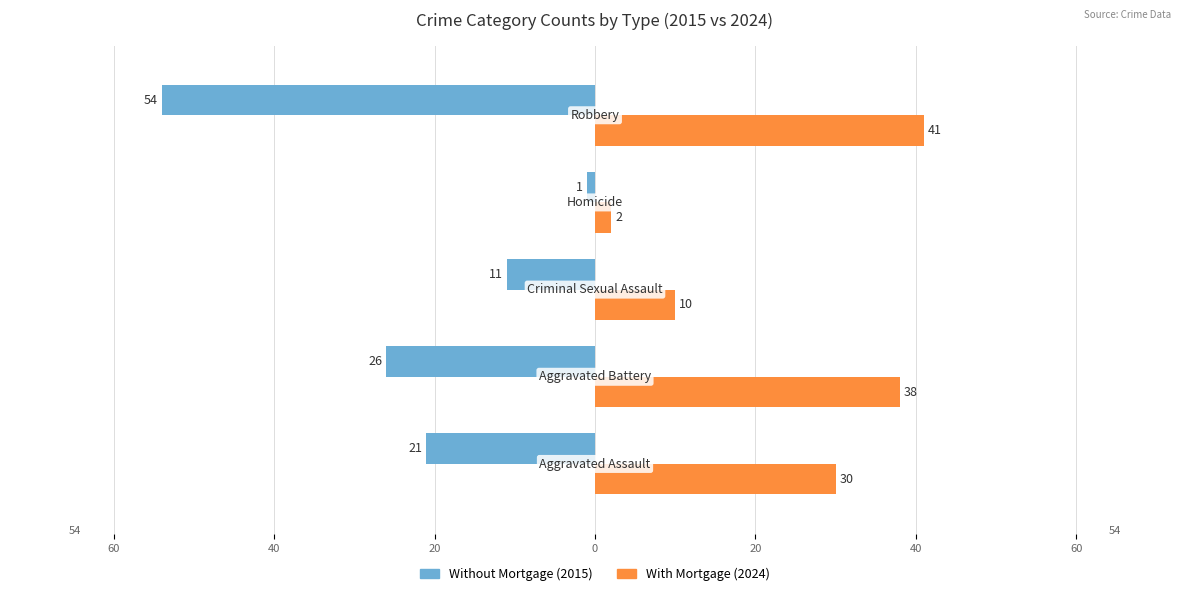

What are all the series names shown in the legend?

Without Mortgage (2015), With Mortgage (2024)